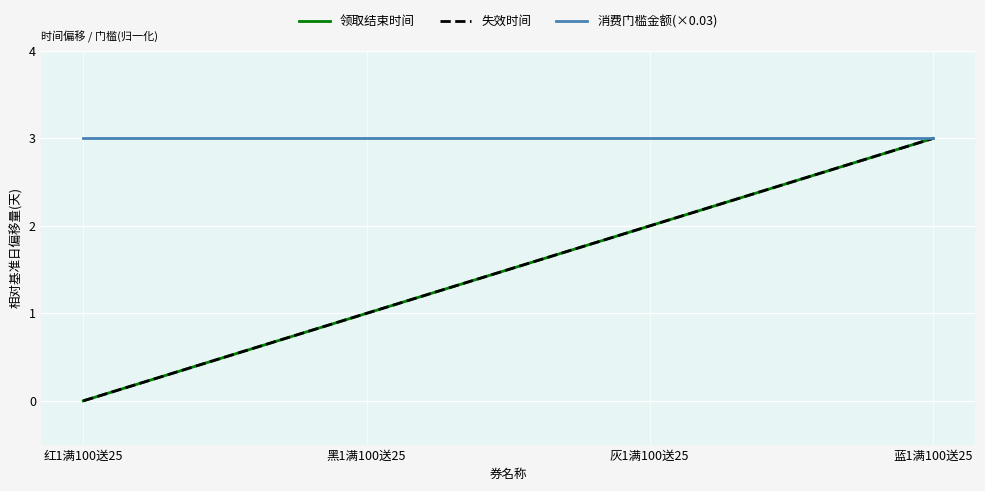

Is this an area chart (filled region under the line)?

No